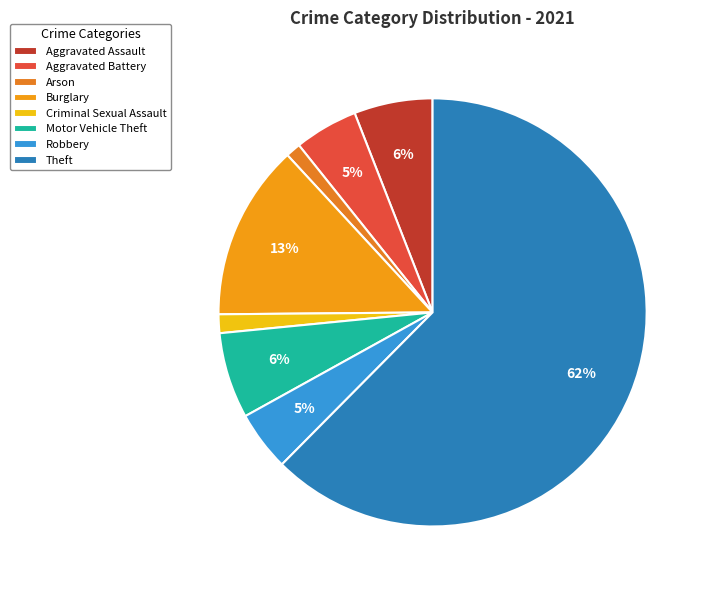

To the nearest percent, what is the difference between the Theft and Burglary slice percentages?

49%